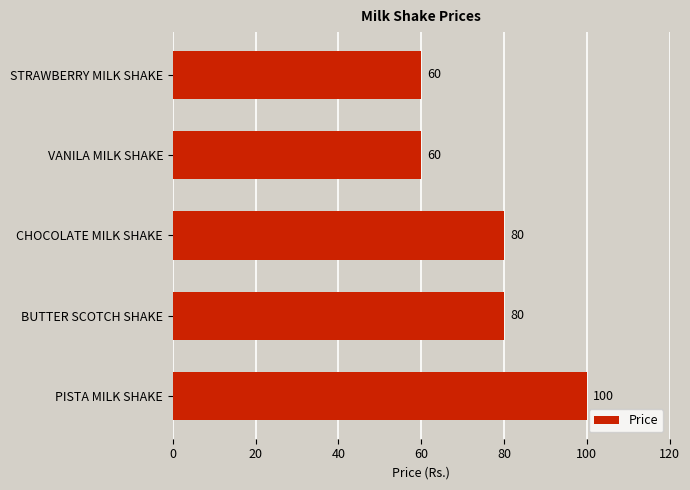

Is it true that the value at BUTTER SCOTCH SHAKE is 80?

True